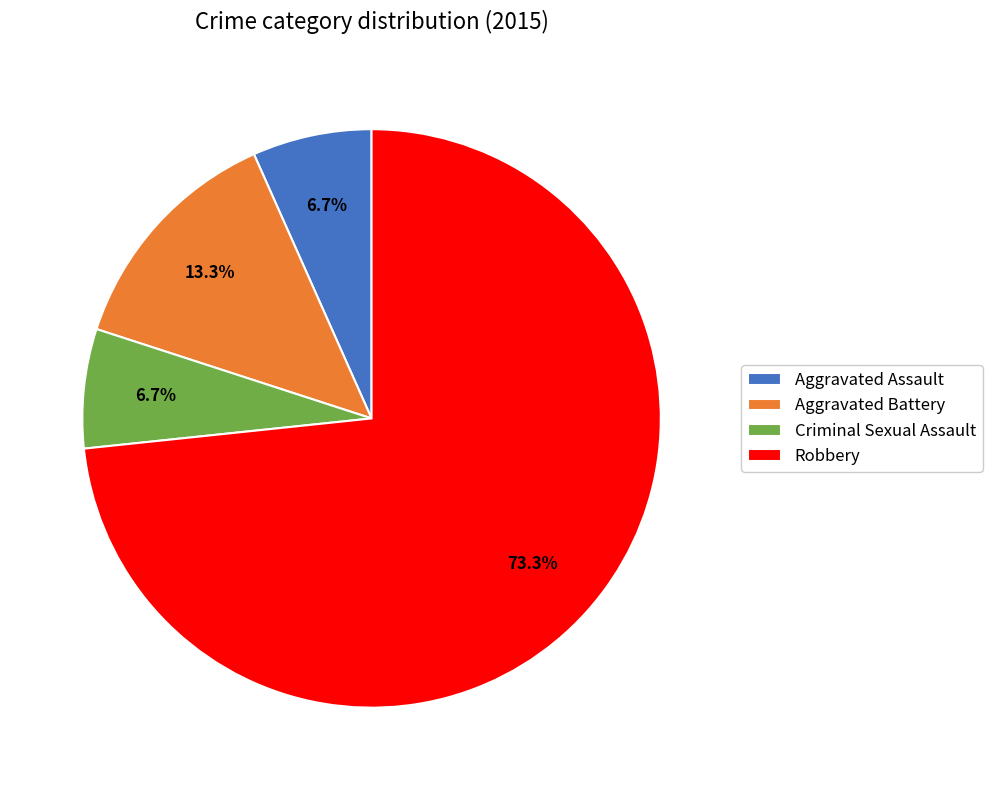

Which category has the biggest portion of the pie?

Robbery